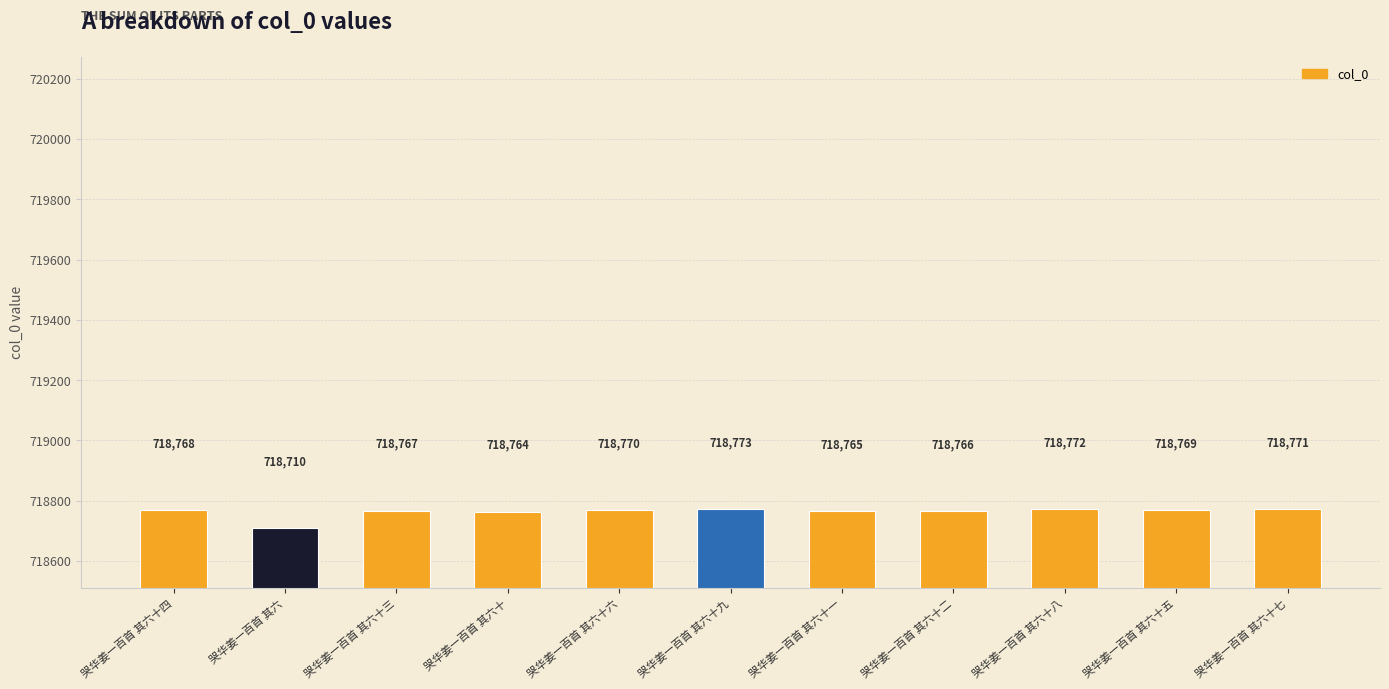

Between 哭华姜一百首 其六十二 and 哭华姜一百首 其六十一, which is larger?

哭华姜一百首 其六十二